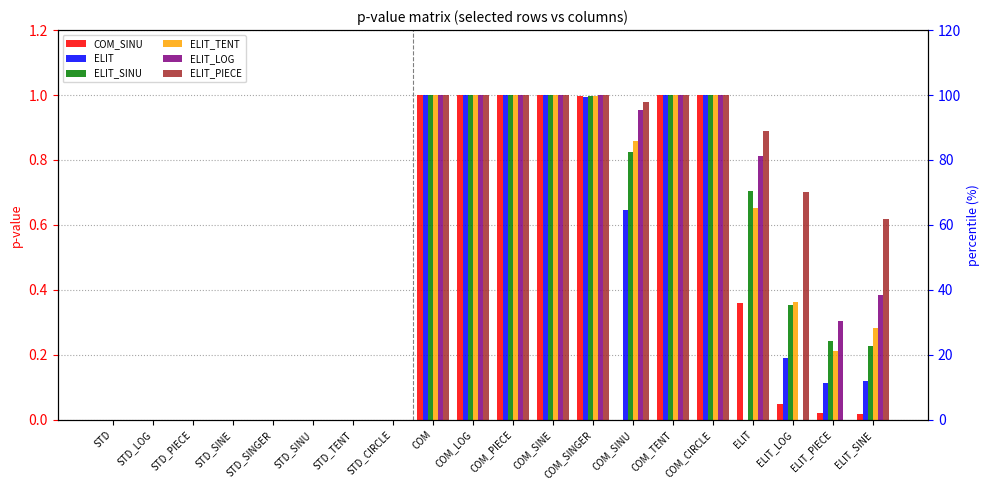

Between STD_LOG and COM_TENT, which series saw the biggest shift?

COM_SINU